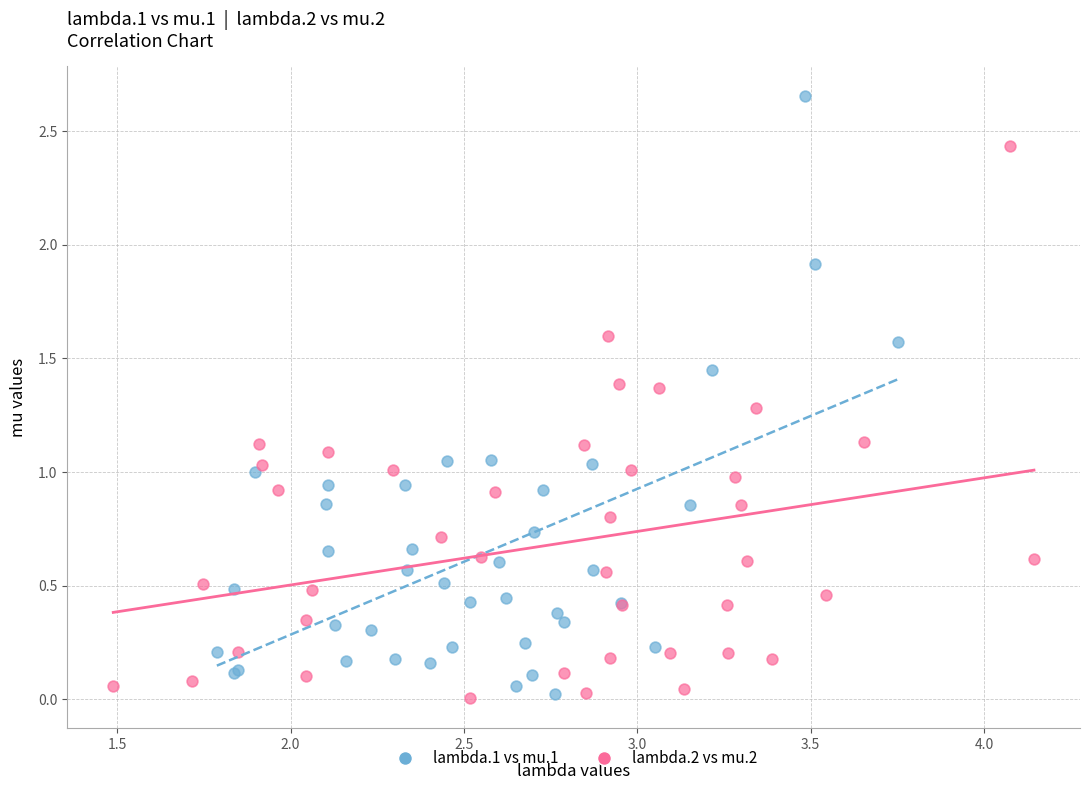

Which series contains the highest Y value?

lambda.1 vs mu.1